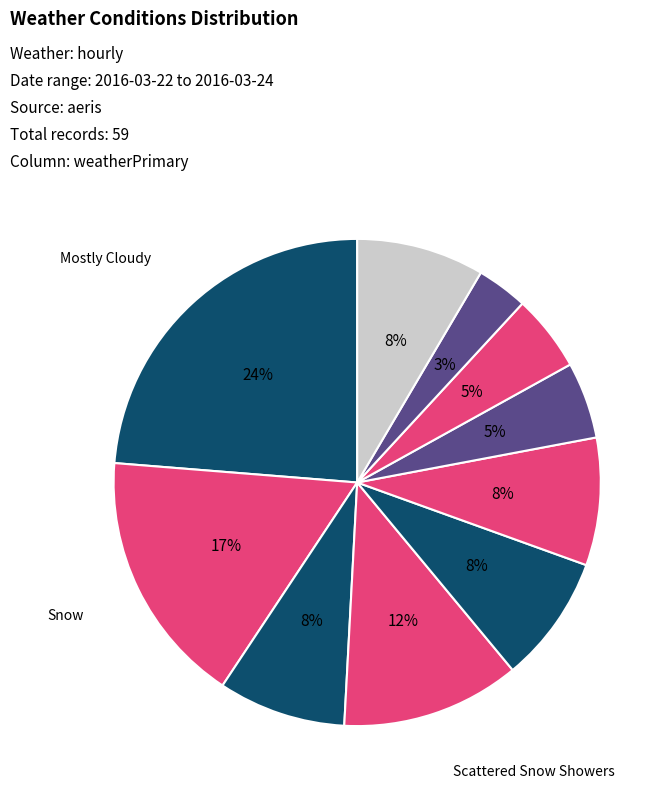

How many slices are in this pie chart?

10